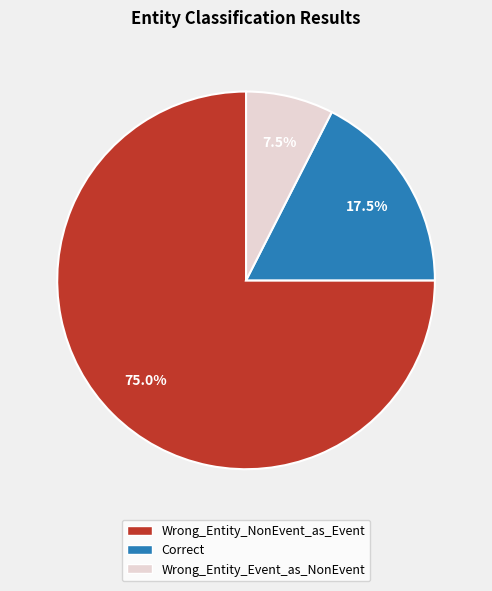

Which category accounts for the majority?

Wrong_Entity_NonEvent_as_Event